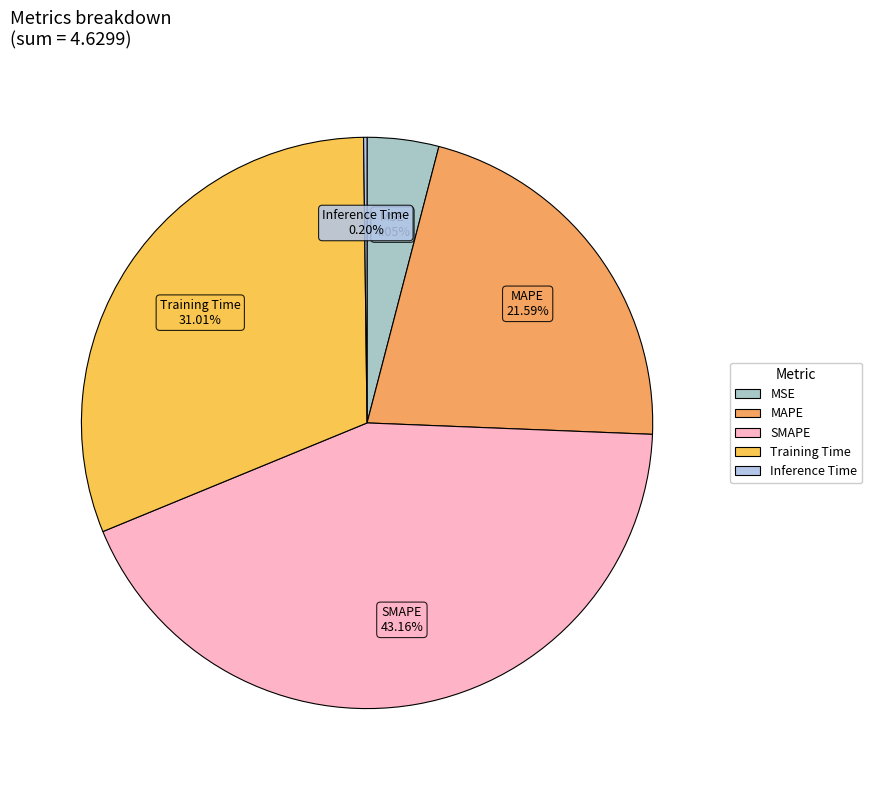

Combined, do MAPE and Training Time account for over 50%?

Yes